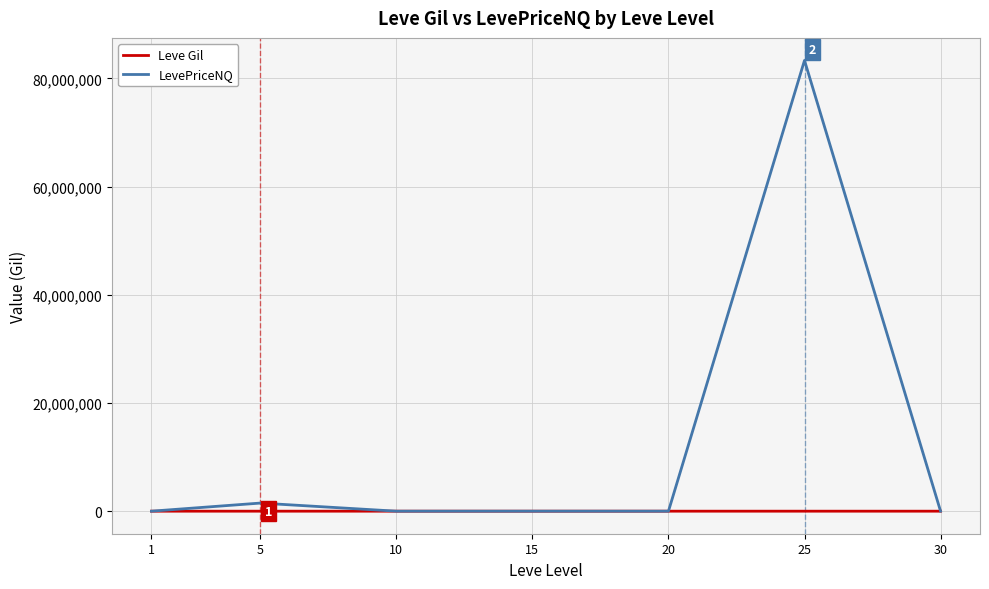

At which label is LevePriceNQ closest to 41668792?

5